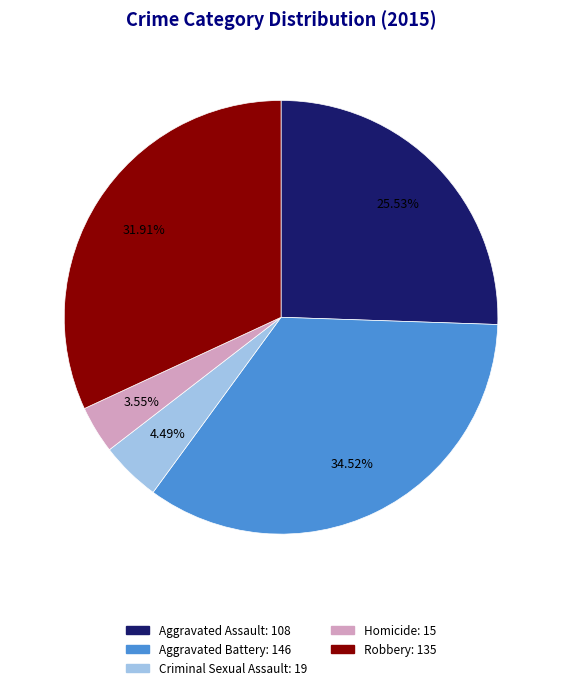

Is Aggravated Assault the majority of the pie?

No